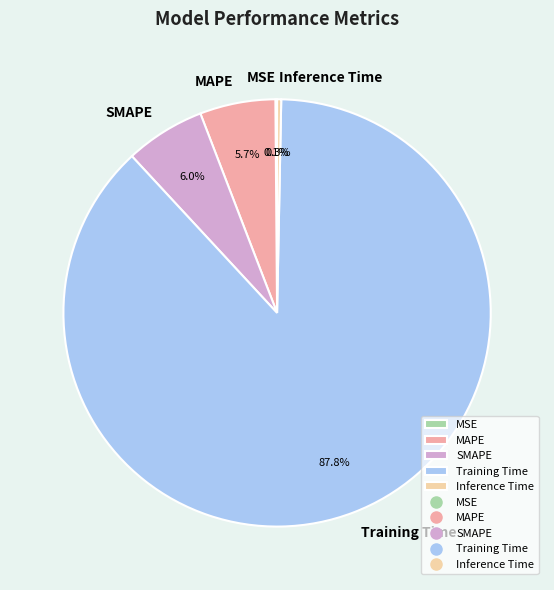

Which category has the biggest portion of the pie?

Training Time